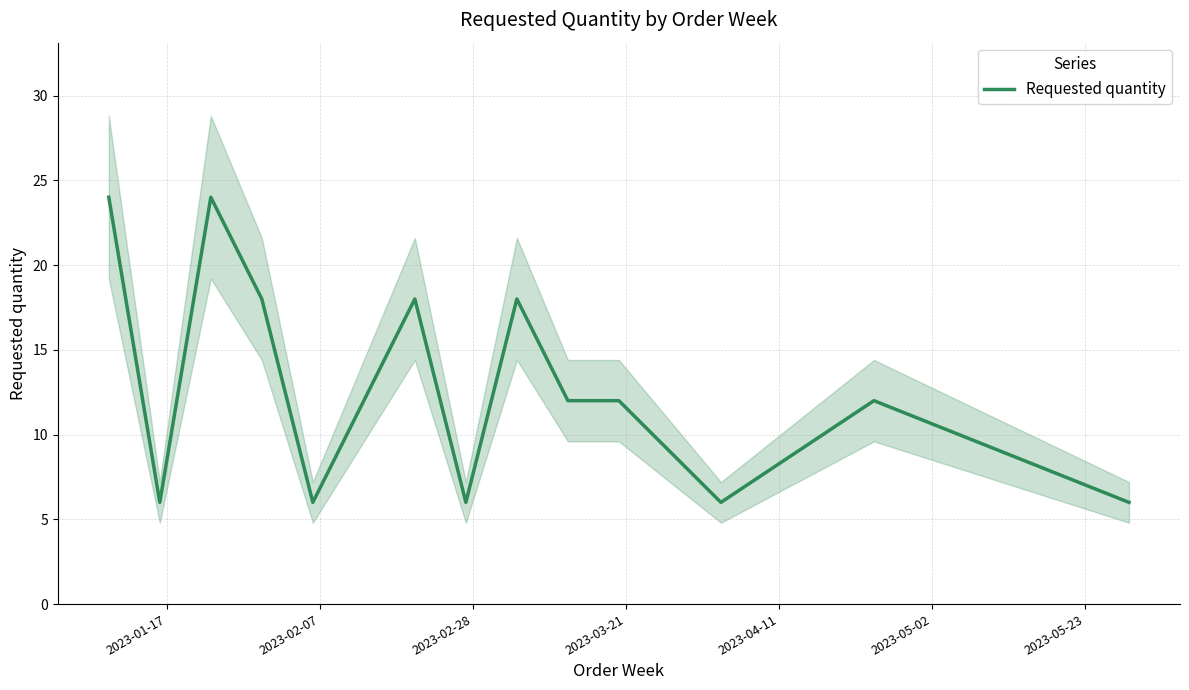

What is the highest value of the Requested quantity series?

24